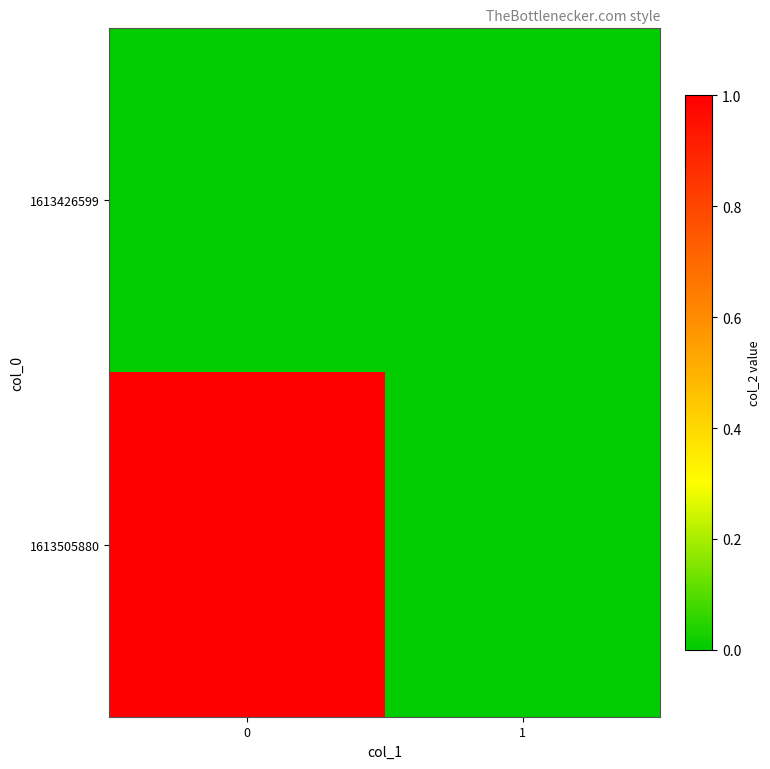

Reading left to right, list all the values displayed in this chart.

row_0: 0=0	1=0
row_1: 0=1	1=0